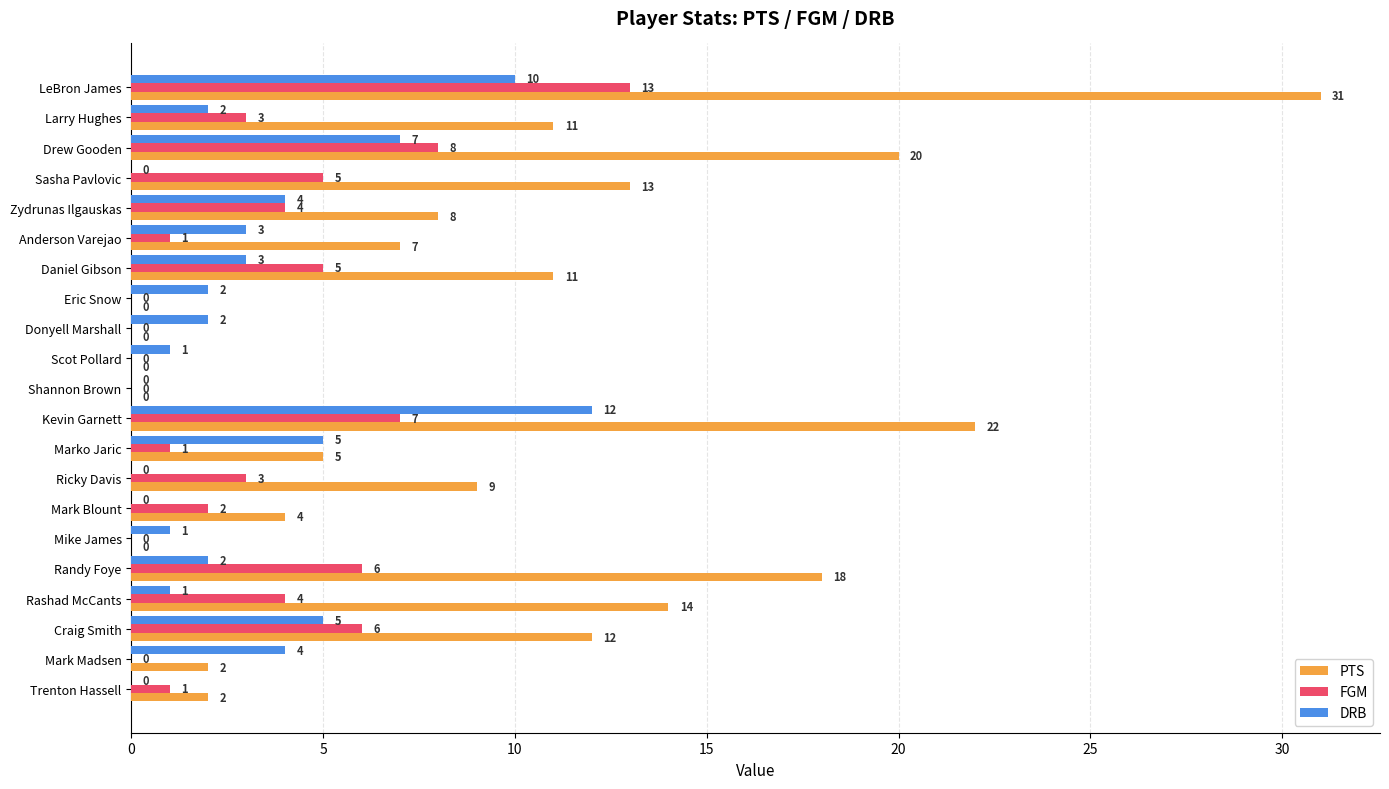

Count the number of categories in the chart.

21